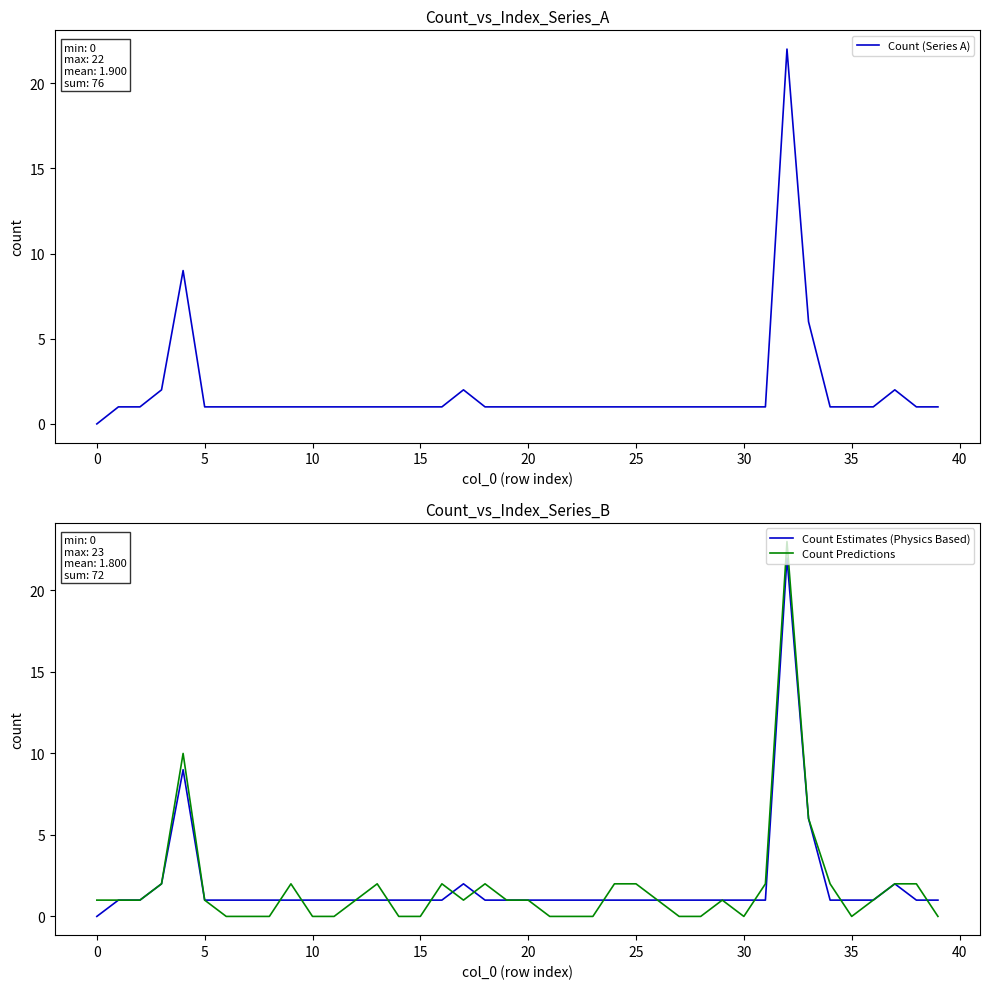

At which category is the sum across all series the highest?

32